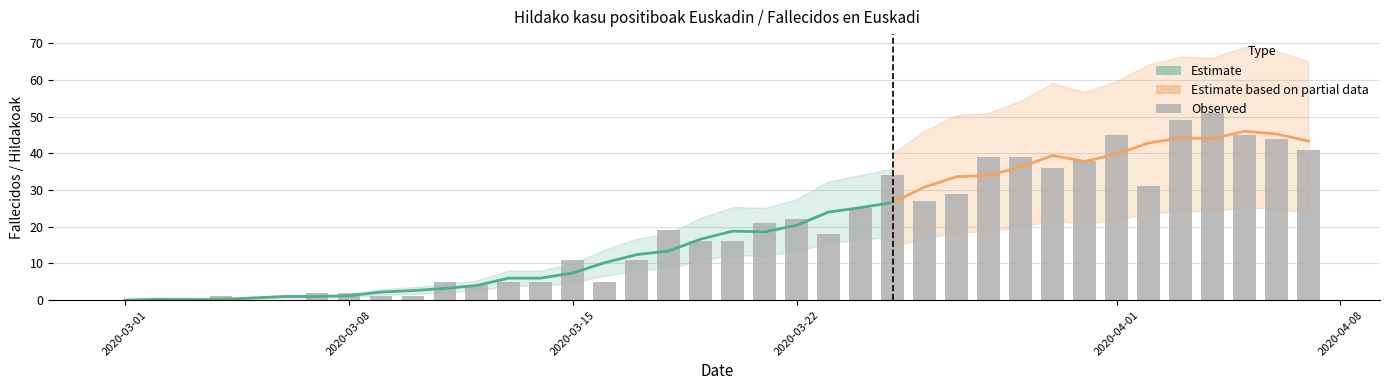

Between 2020-03-07 and 2020-04-02, which is larger?

2020-04-02